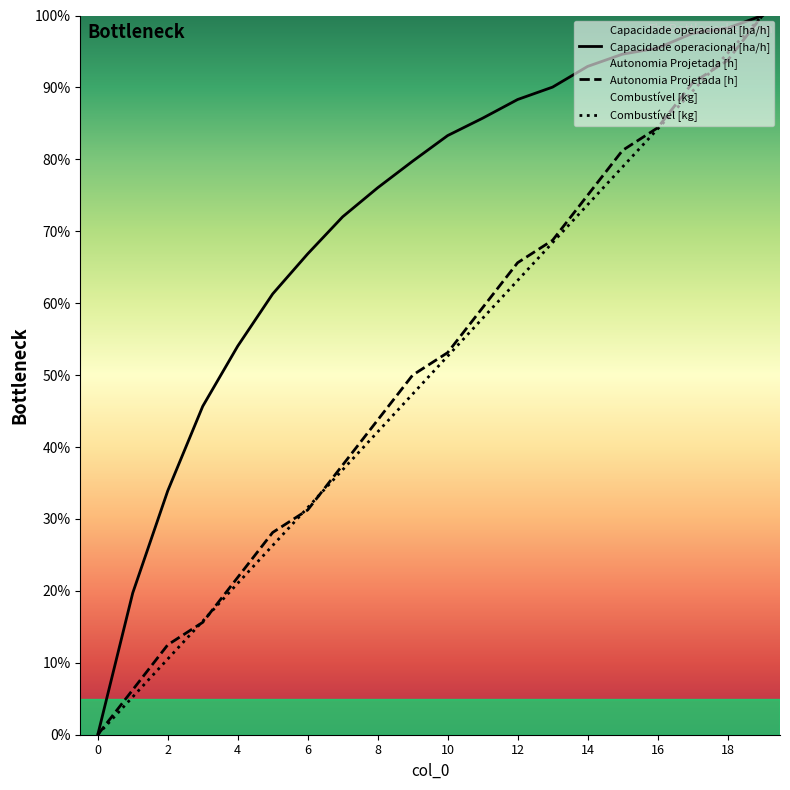

Which series has the largest total across all categories?

Capacidade operacional [ha/h]